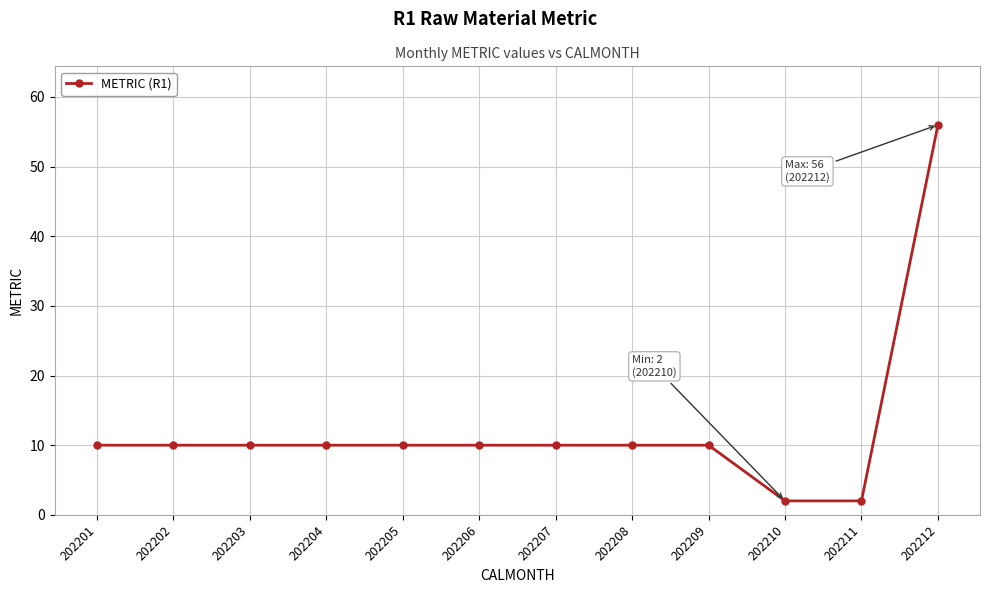

What is the ratio of the value at 202209 to the value at 202201?

1.0